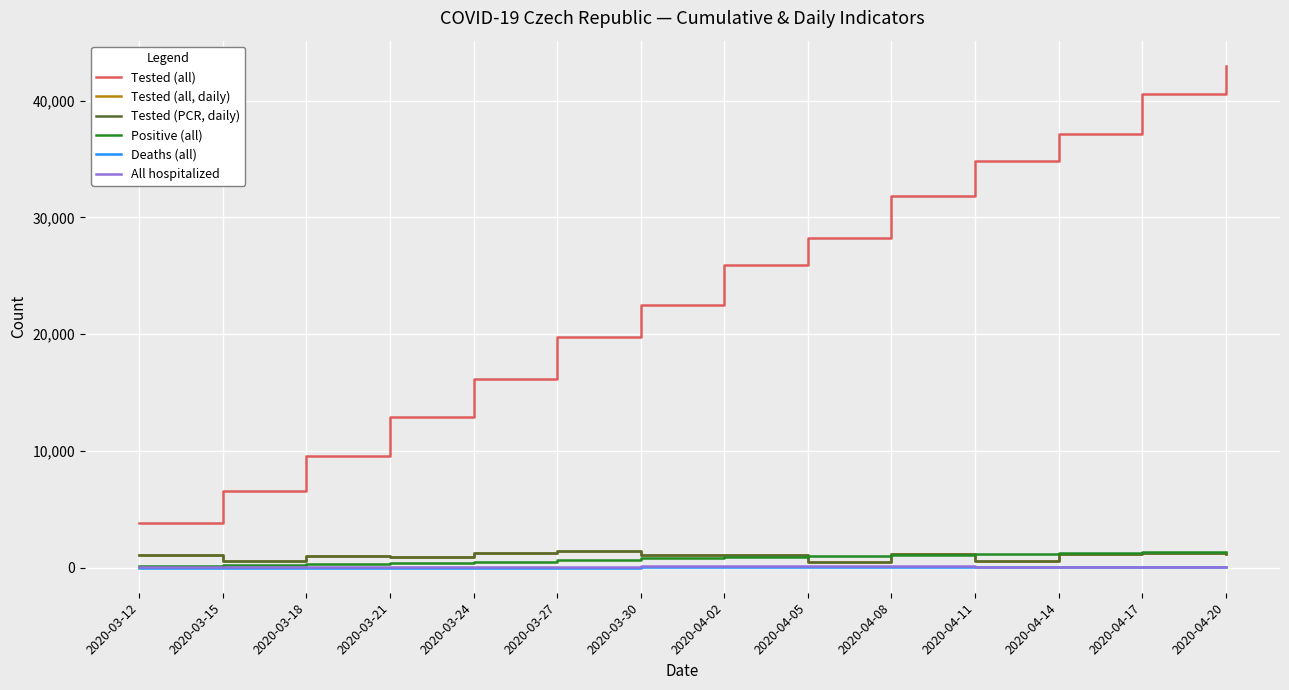

How many interior local peaks does the All hospitalized series have?

3